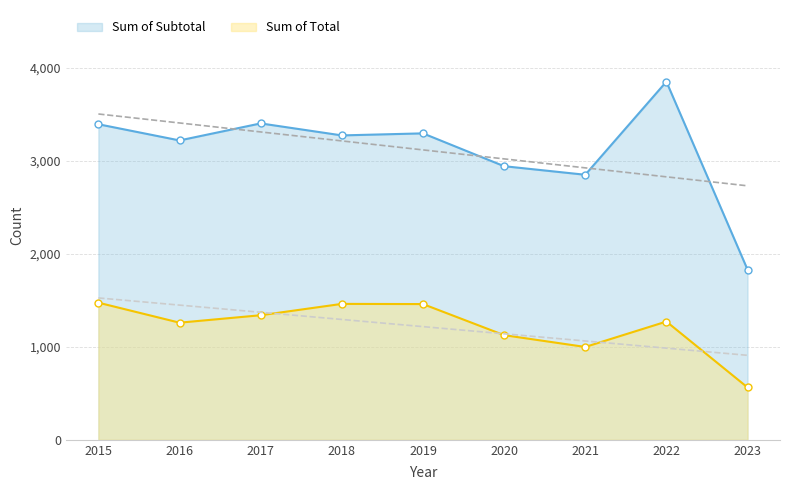

What is the spread (max minus min) of values at 2018?

1811